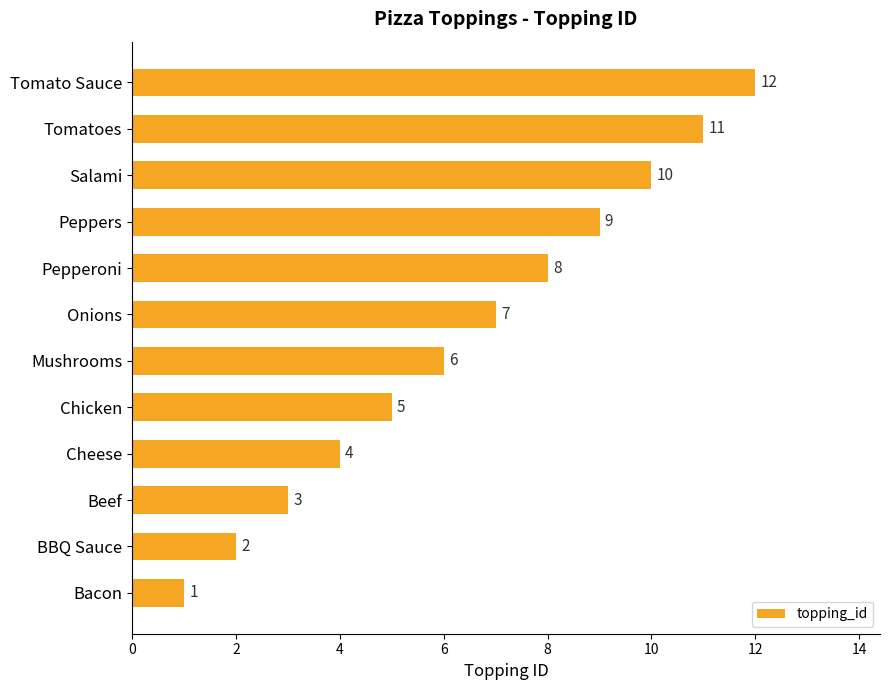

Which category has the highest value across all series?

Tomato Sauce